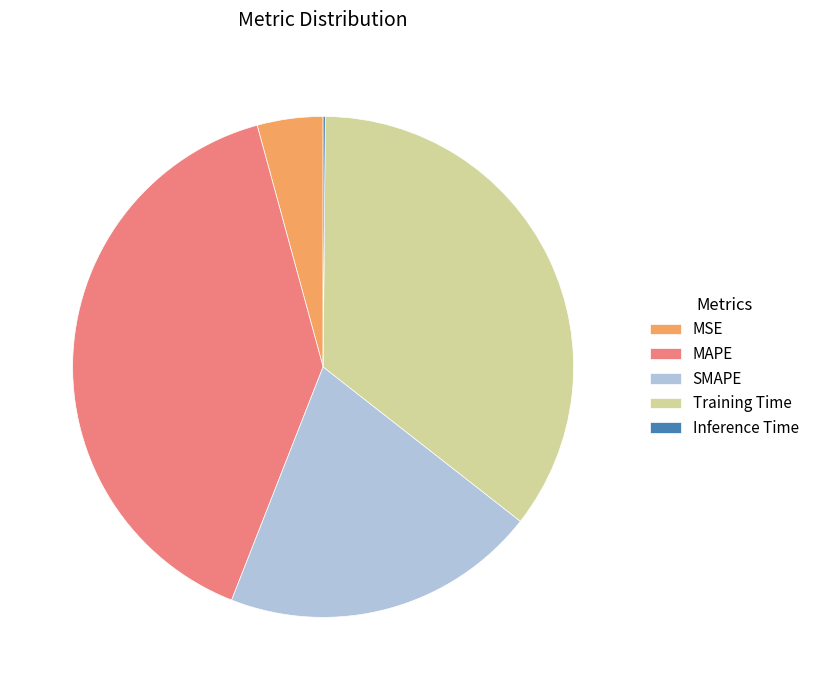

The MSE slice represents 4% of the pie. True or false?

True